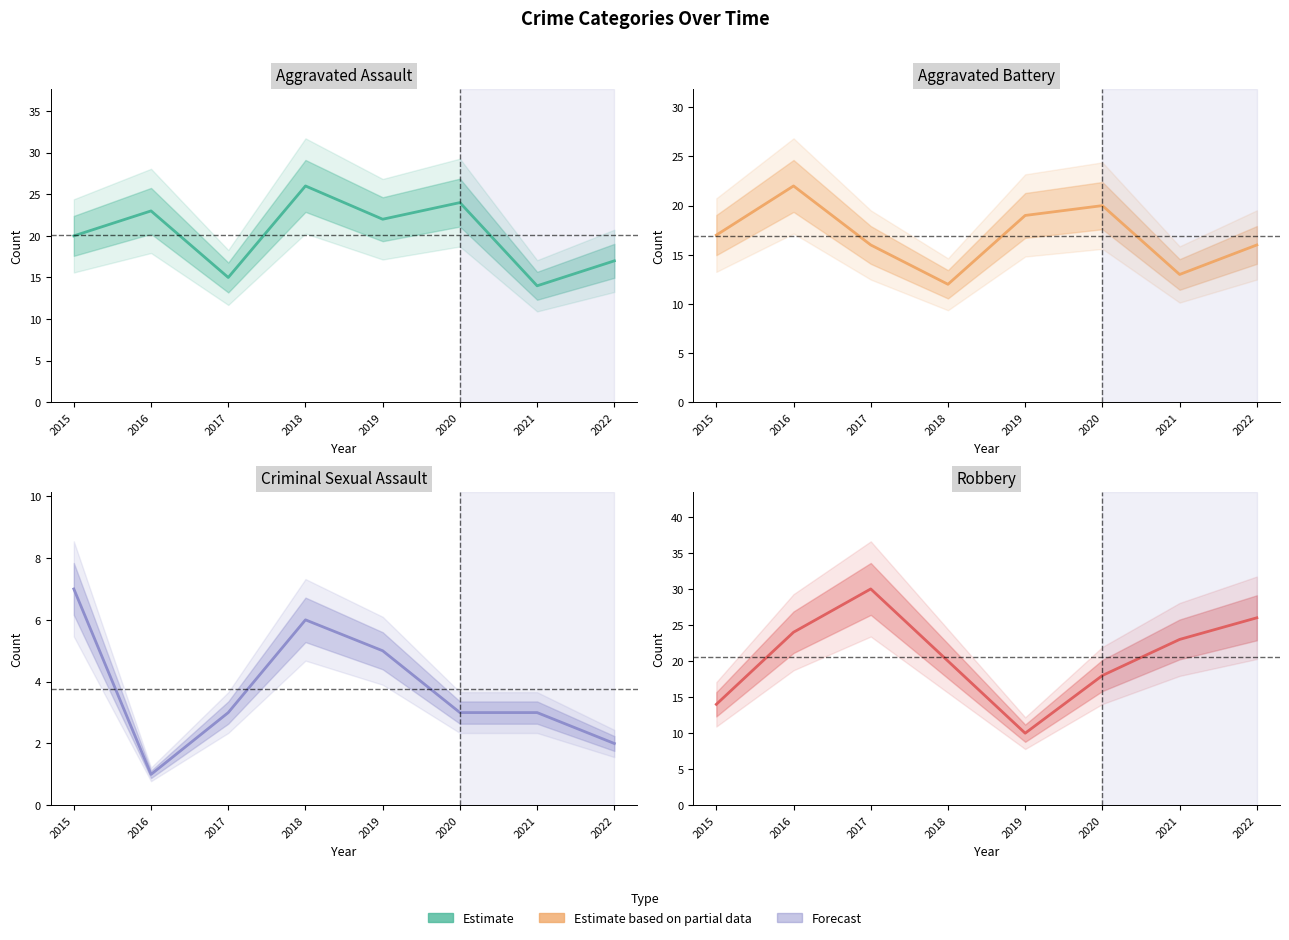

What is the average value of the Robbery series?

21